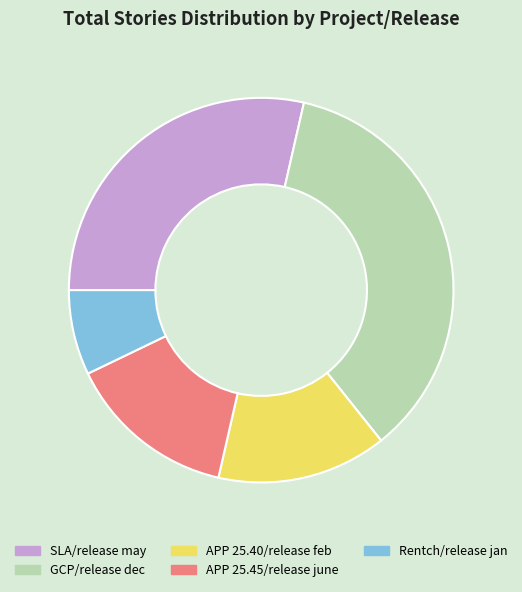

Do APP 25.40/release feb and Rentch/release jan together represent more than half of the pie?

No